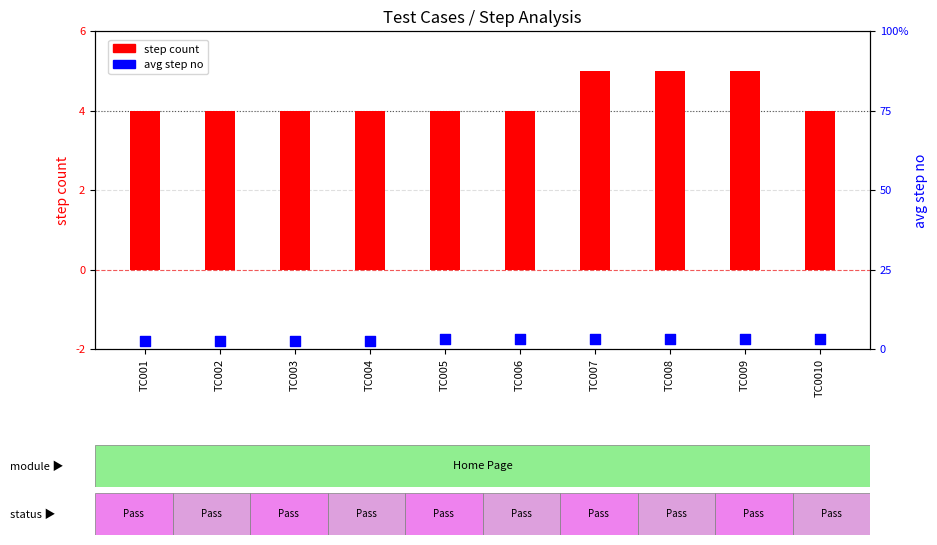

At how many categories does at least one series exceed 4?

3